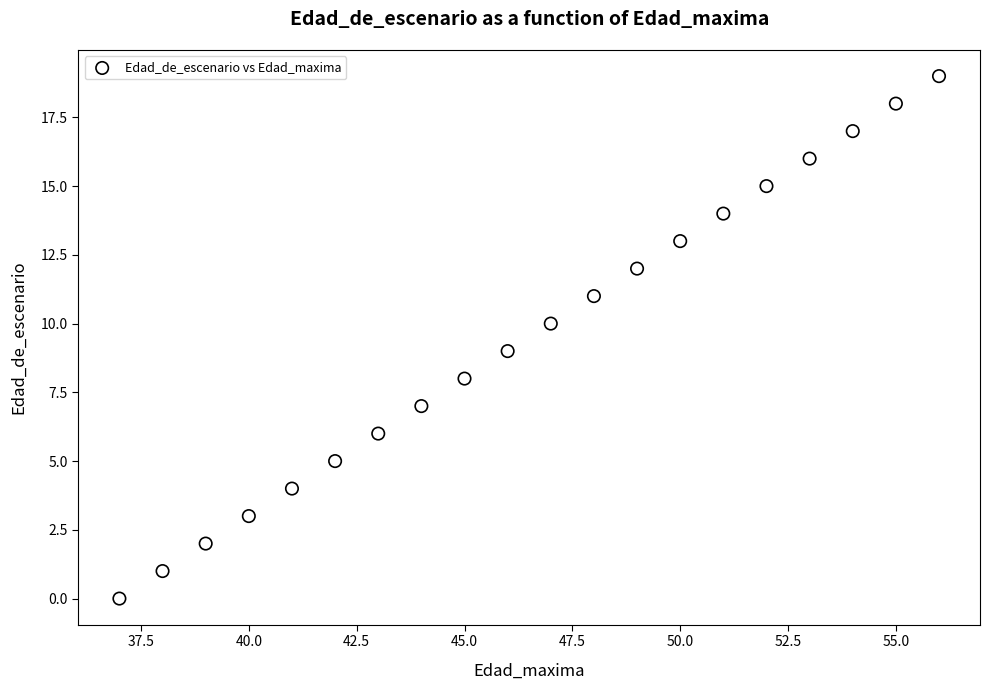

What is the range of X values (max minus min)?

19